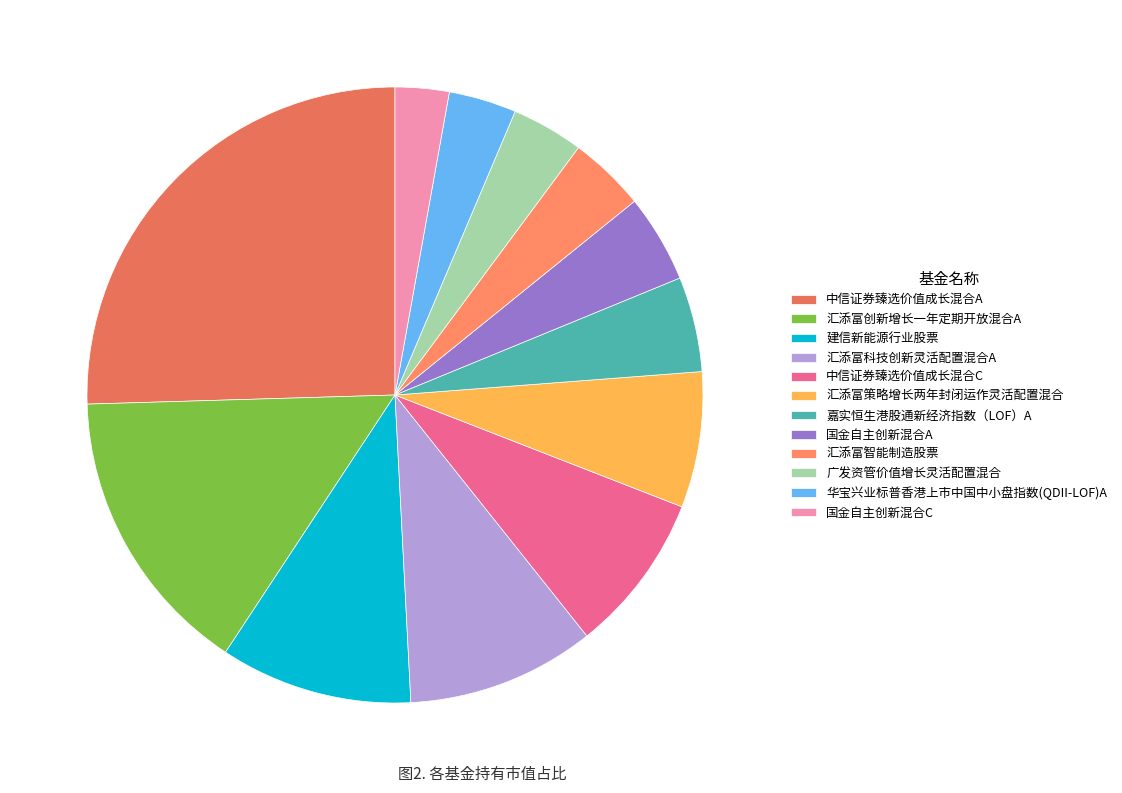

Does 国金自主创新混合C account for over 50% of the chart?

No